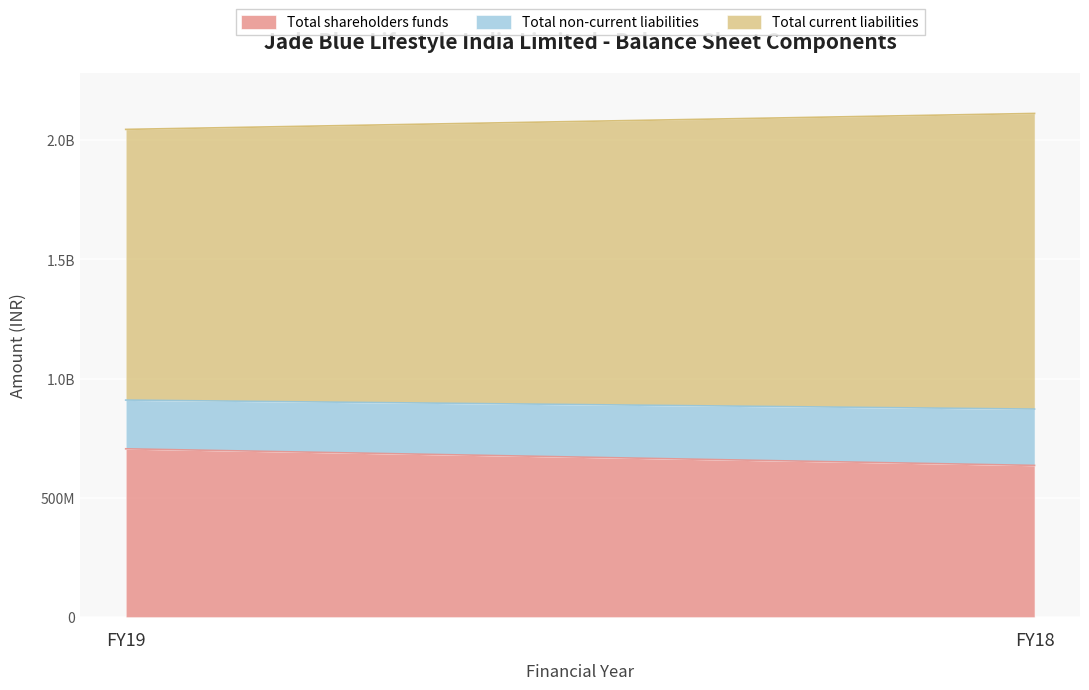

What is the sum of all Total shareholders funds values?

1342586659